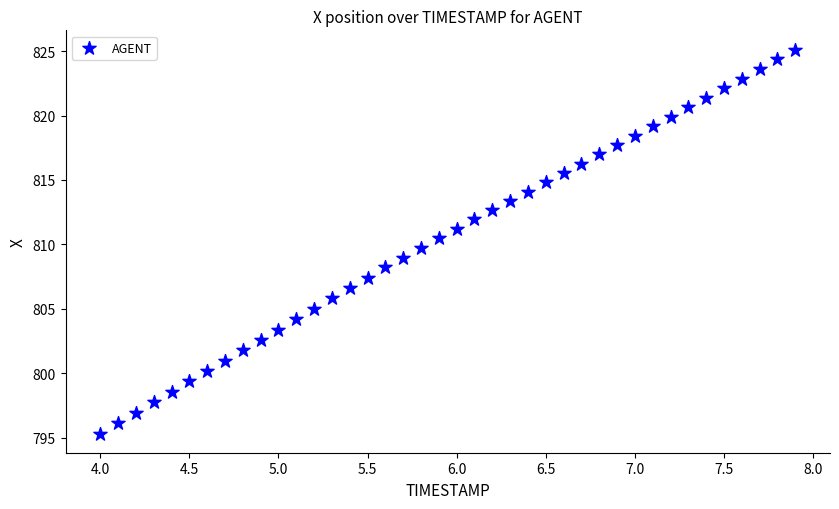

What is the range of Y values (max minus min)?

29.8